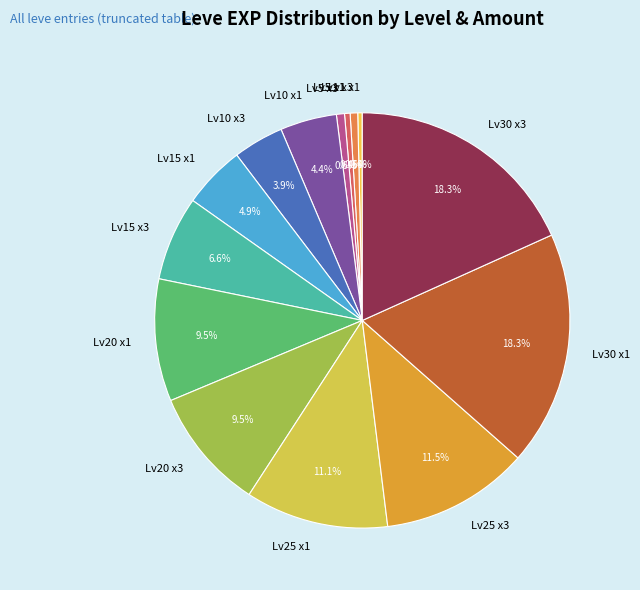

Is the sum of Lv1 x1 and Lv15 x3 greater than half?

No